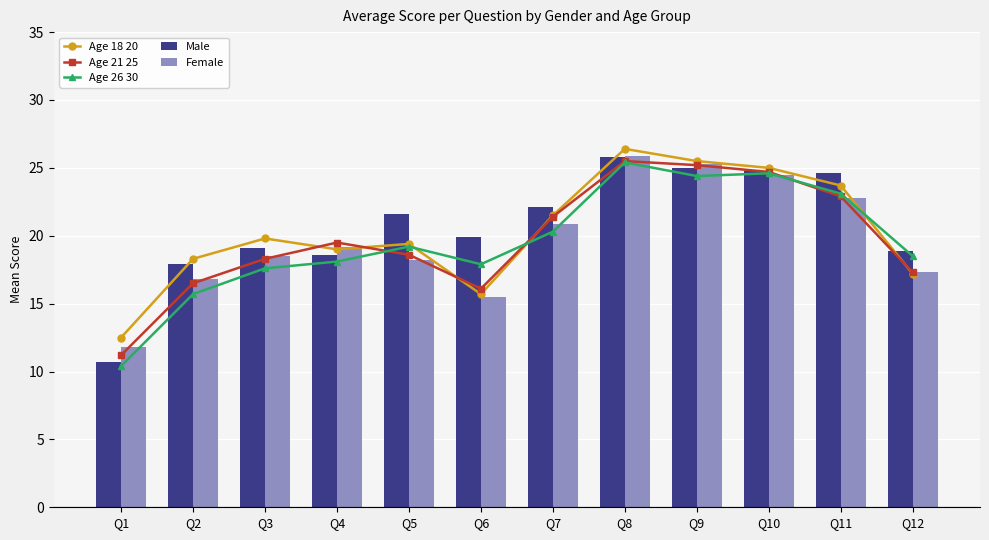

At which label is Age 18 20 closest to 19?

Q4